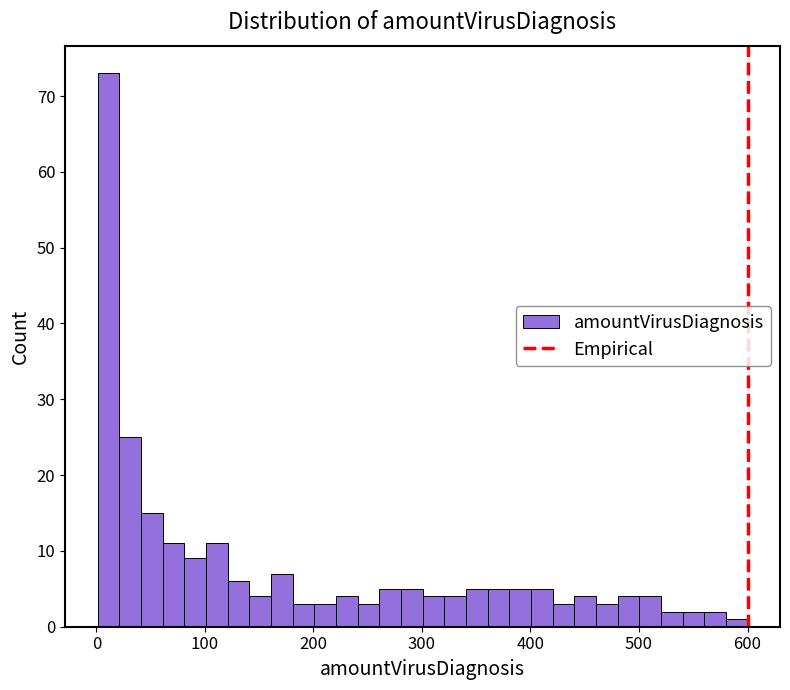

Around what value on the x-axis is the tallest bar? Give the approximate position of its centre, as read against the axis.

10